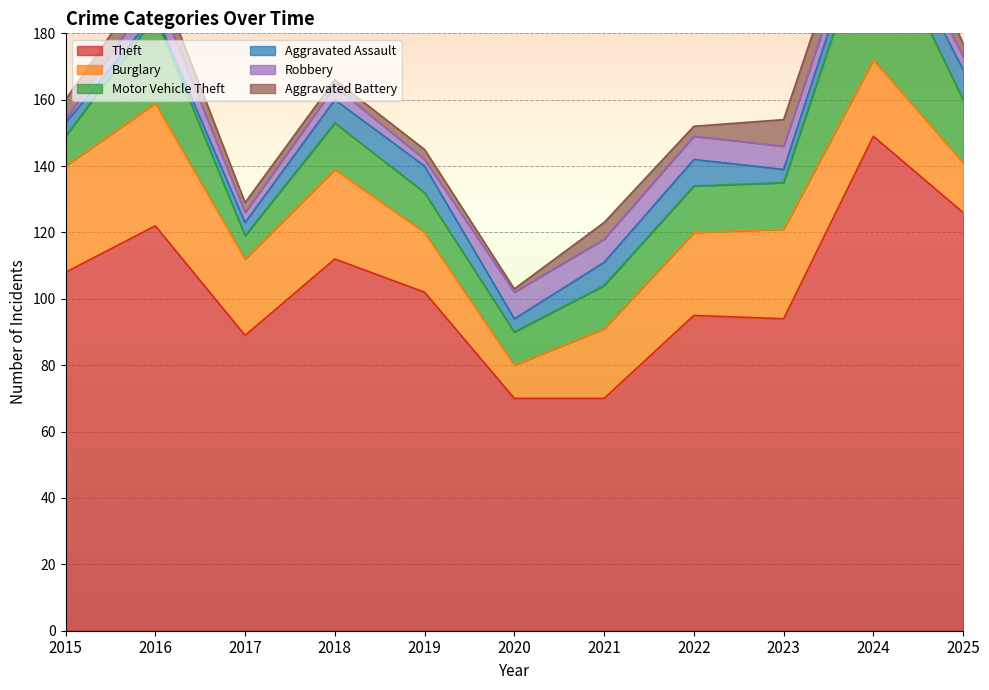

How many data points in Aggravated Assault are above 6?

5